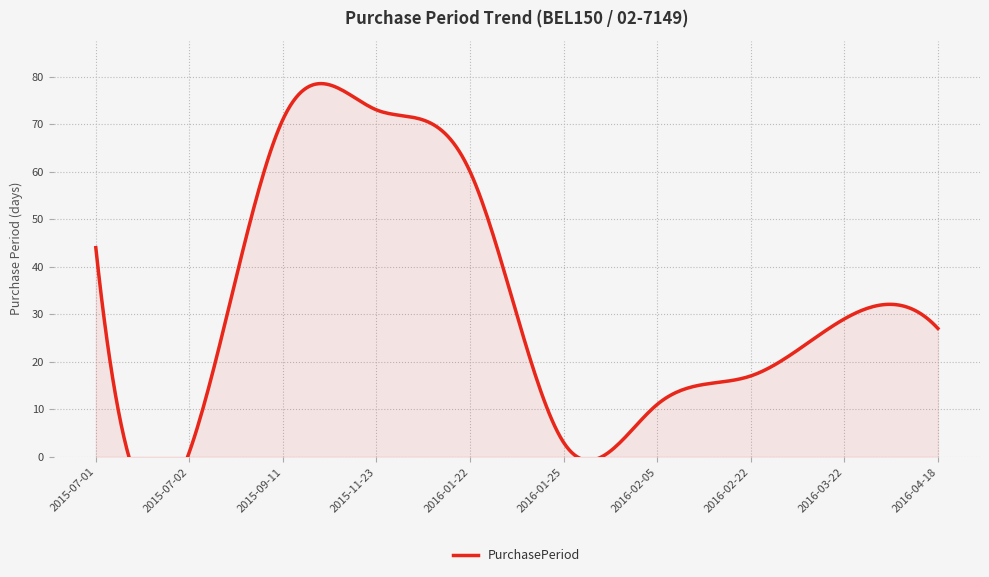

True or false: the data shows 11 at 2016-03-22.

False